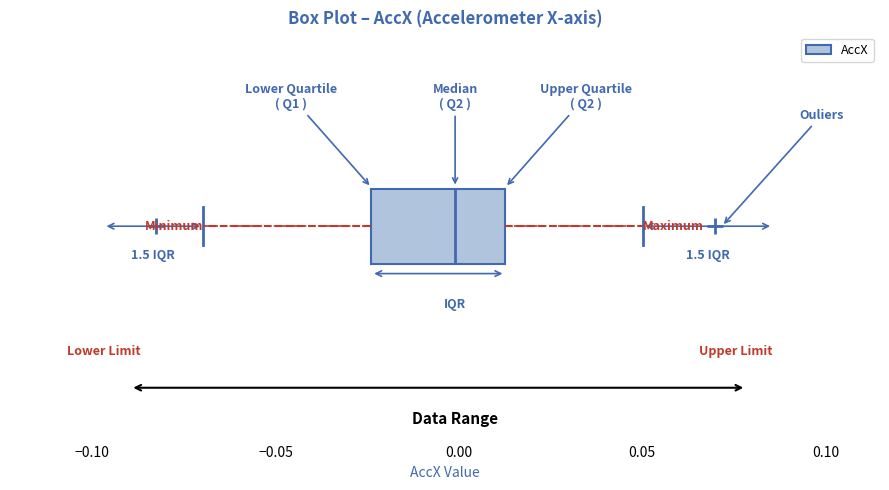

Where does the right whisker of the box end on the x-axis? The values are not printed on the chart, so give them approximately, as read against the axis.

0.050